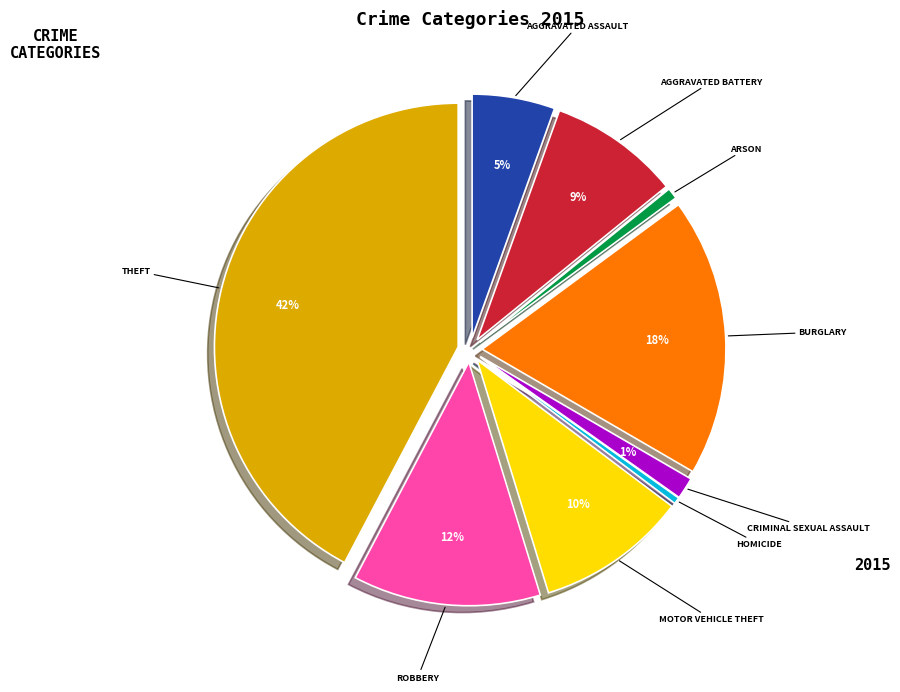

What is the total percentage of Aggravated Battery and Burglary?

27.2%